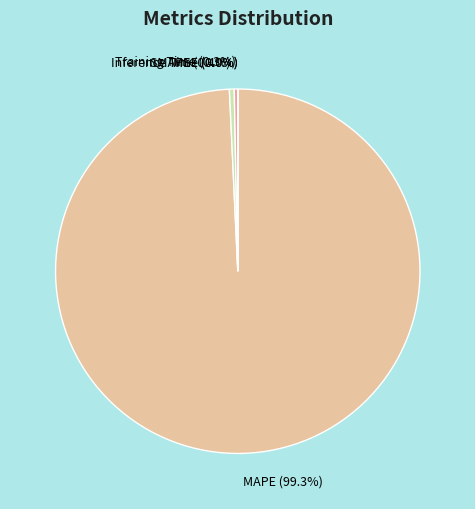

Which slice is the largest?

MAPE